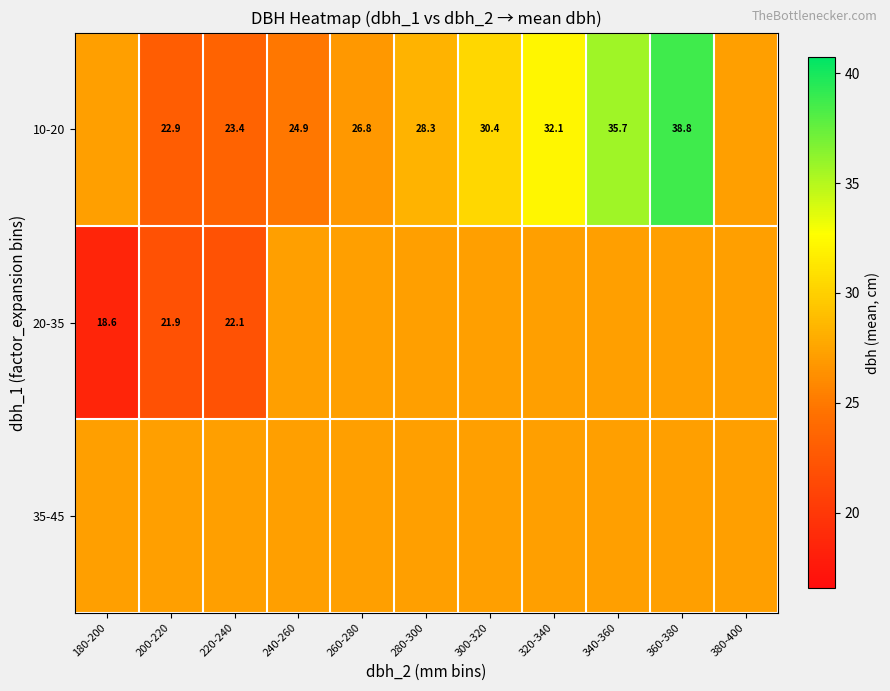

What is the difference between the maximum and second lowest values in the 20-35 series?

5.2